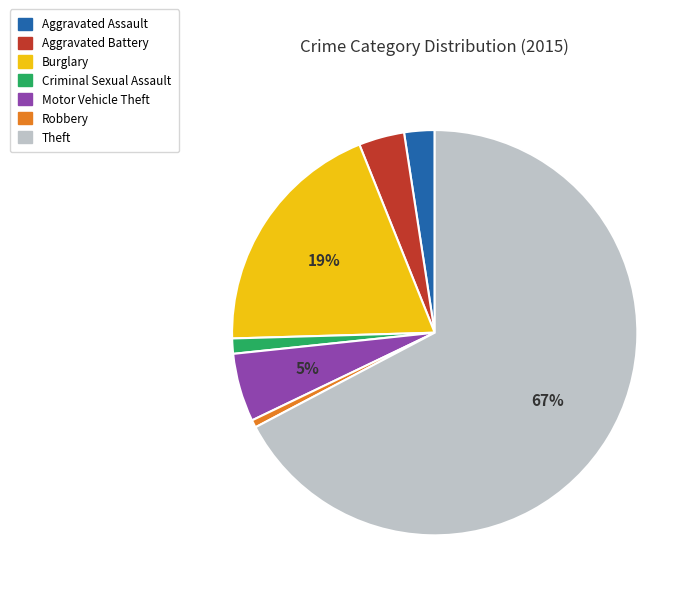

To the nearest percent, what is the average slice percentage?

14%